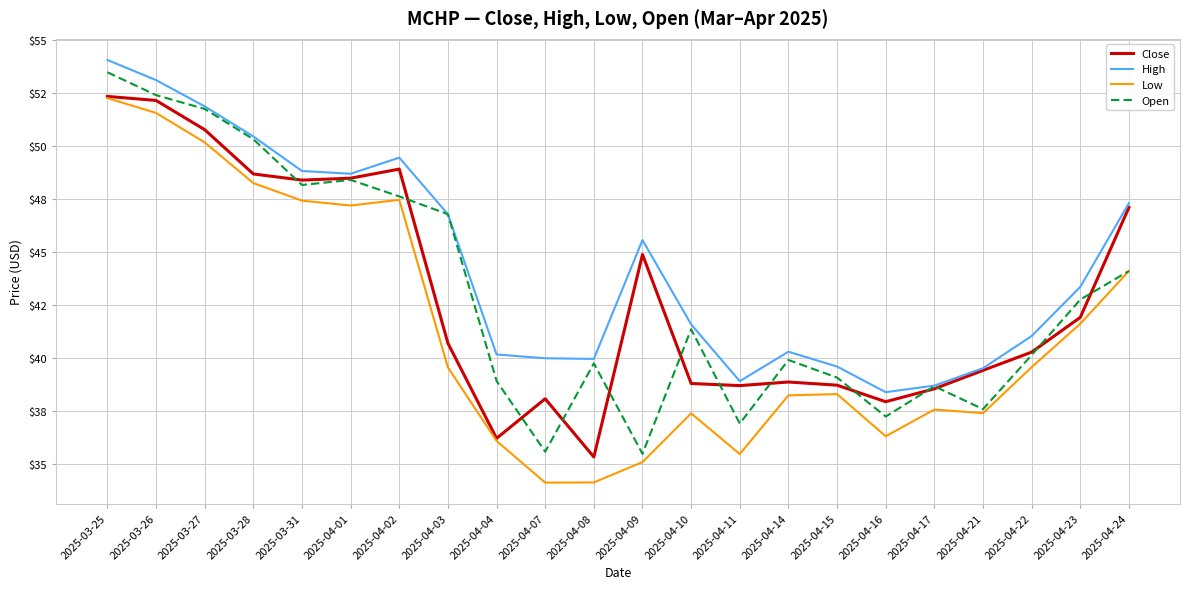

True or false: Close has a value of 38.7 at 2025-04-11.

True